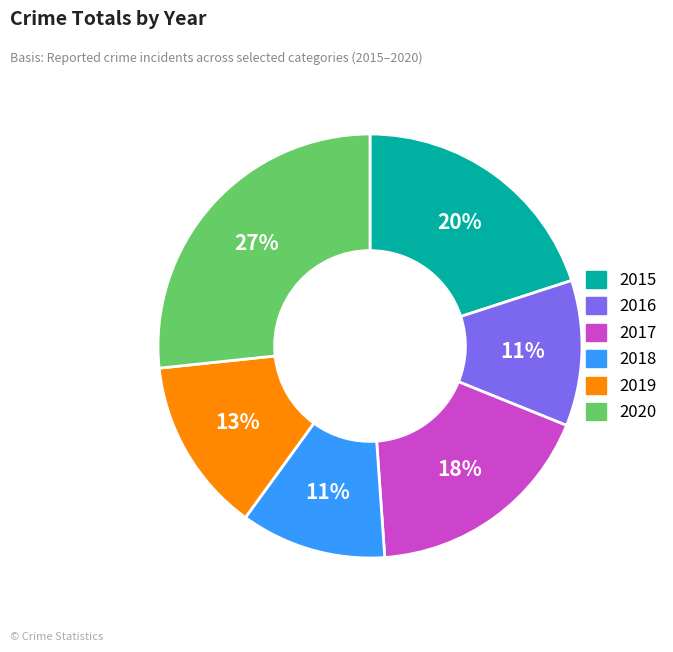

Count the number of slices in the pie.

6